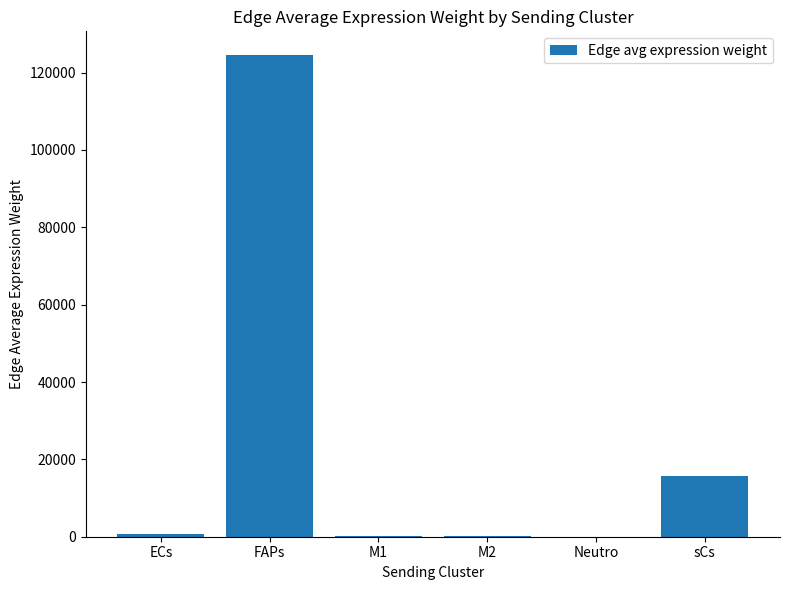

What is the sum of all values?

141116.2